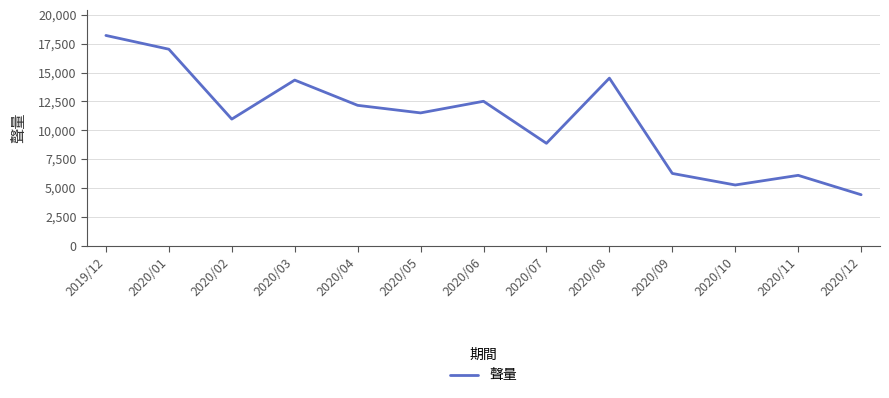

What is the difference between the second highest and second lowest values?

11776